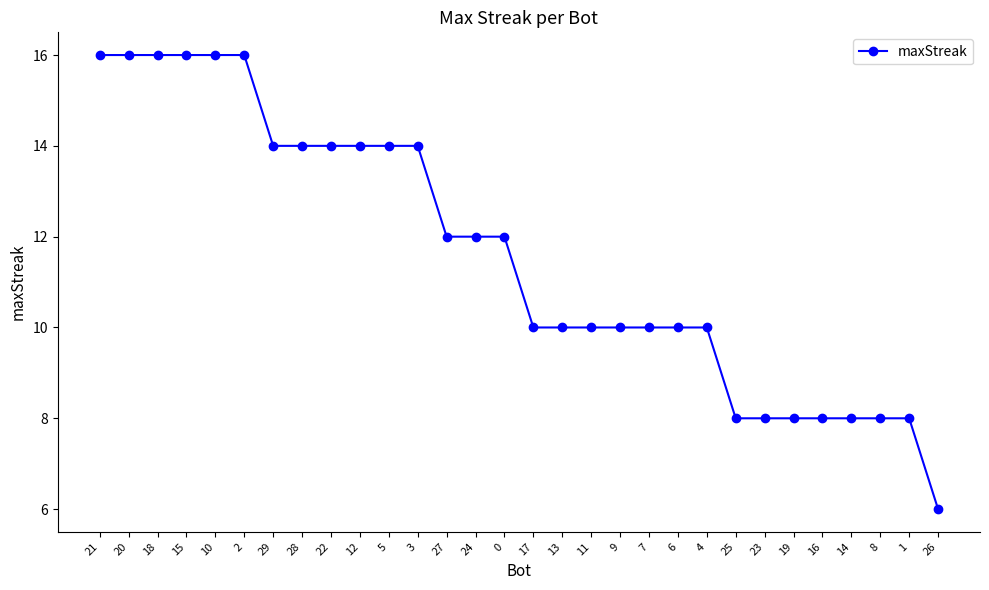

What is the maximum value shown in the chart?

16